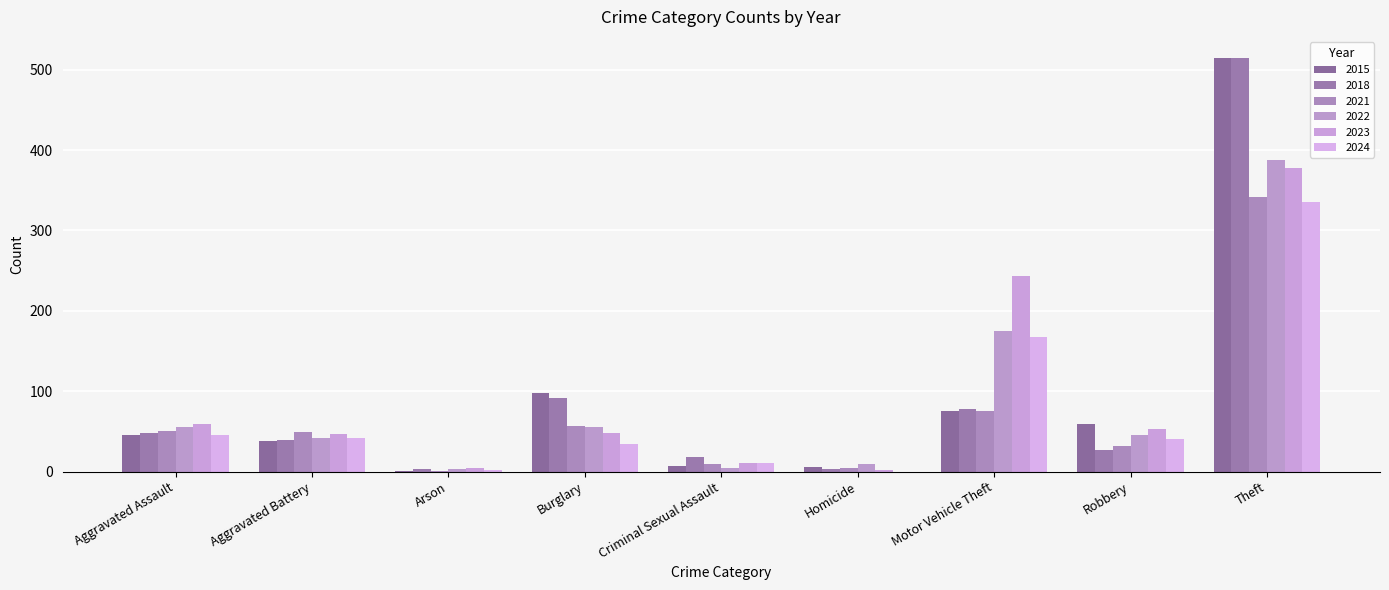

At which category is the sum across all series the highest?

Theft